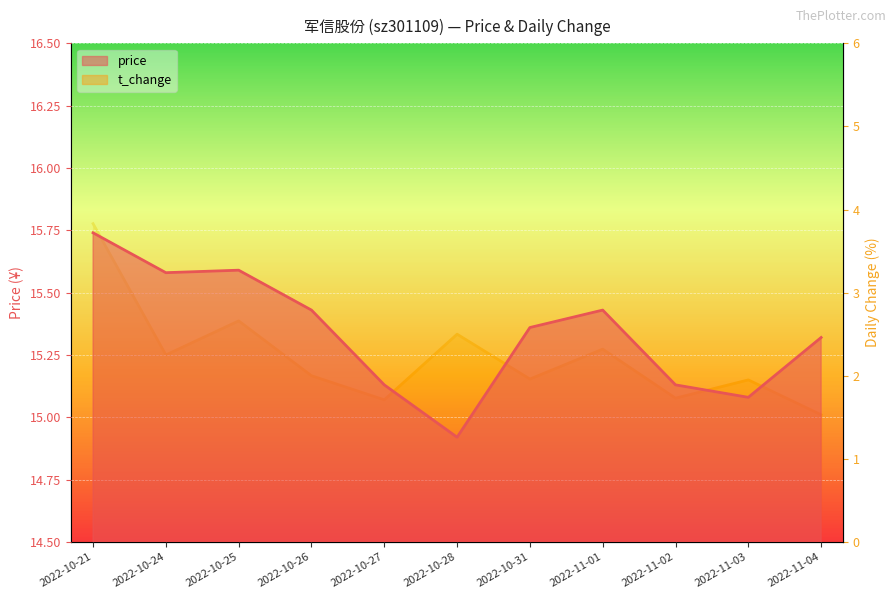

List the labels in order of price value, smallest first.

2022-10-28, 2022-11-03, 2022-10-27, 2022-11-02, 2022-11-04, 2022-10-31, 2022-10-26, 2022-11-01, 2022-10-24, 2022-10-25, 2022-10-21